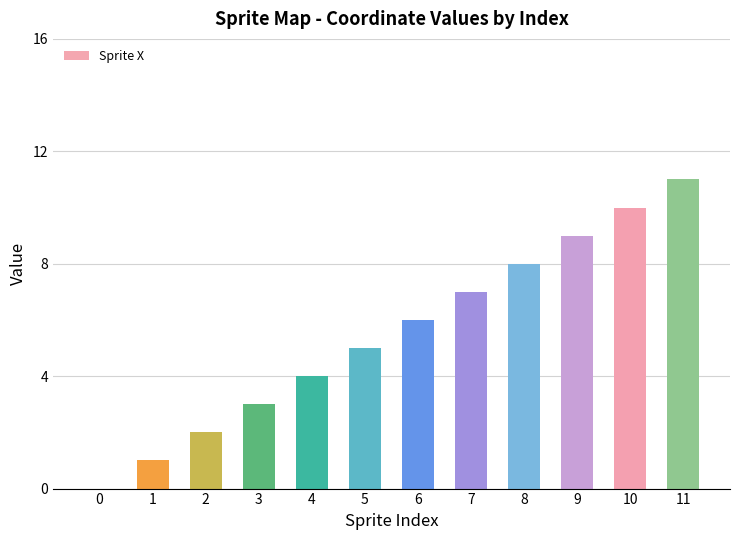

What is the change in value from 2 to 4?

+2